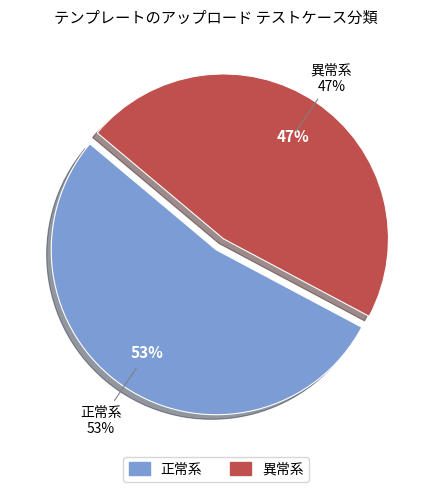

Rank the categories by value from lowest to highest.

異常系, 正常系